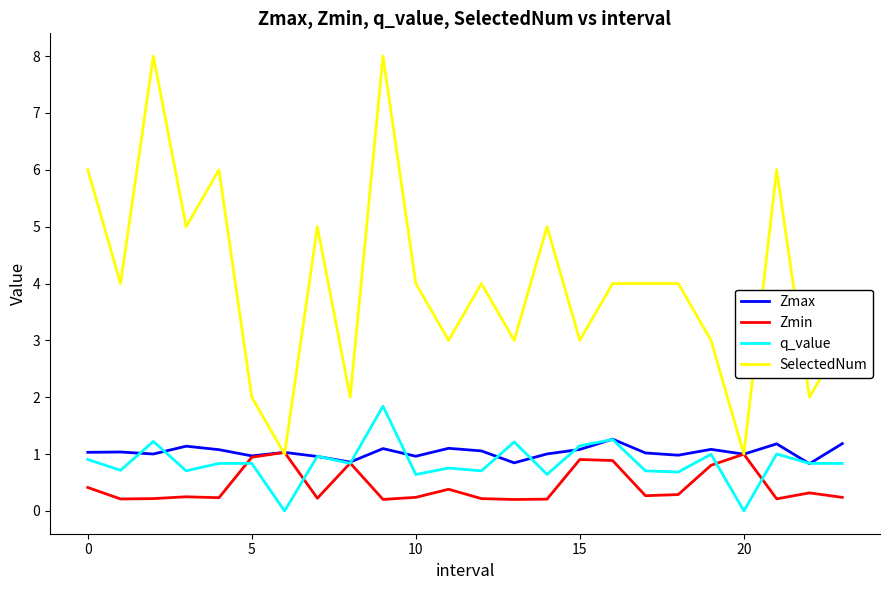

Which series has the largest range (max minus min)?

SelectedNum